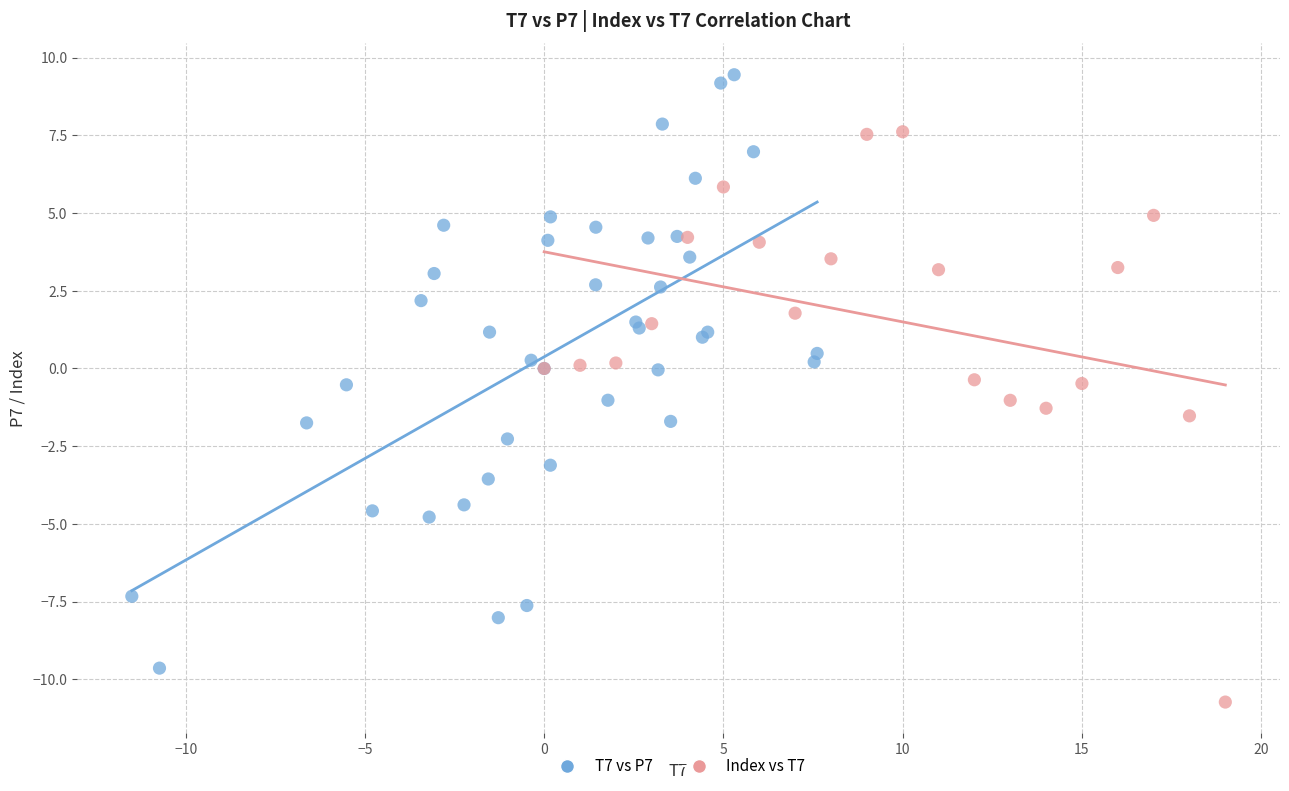

Which series contains the highest Y value?

T7 vs P7